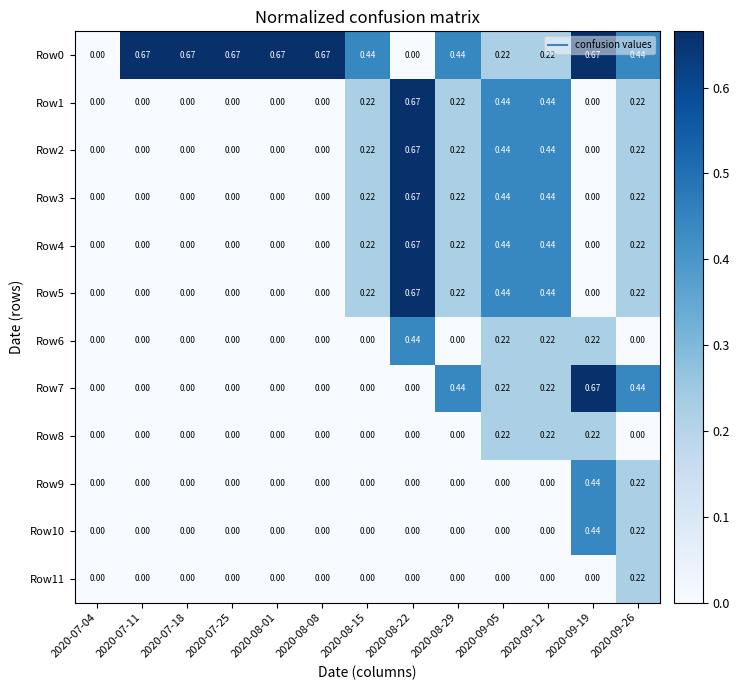

Is the value of Row1 at 2020-07-04 greater than the value of Row5 at 2020-08-22?

No